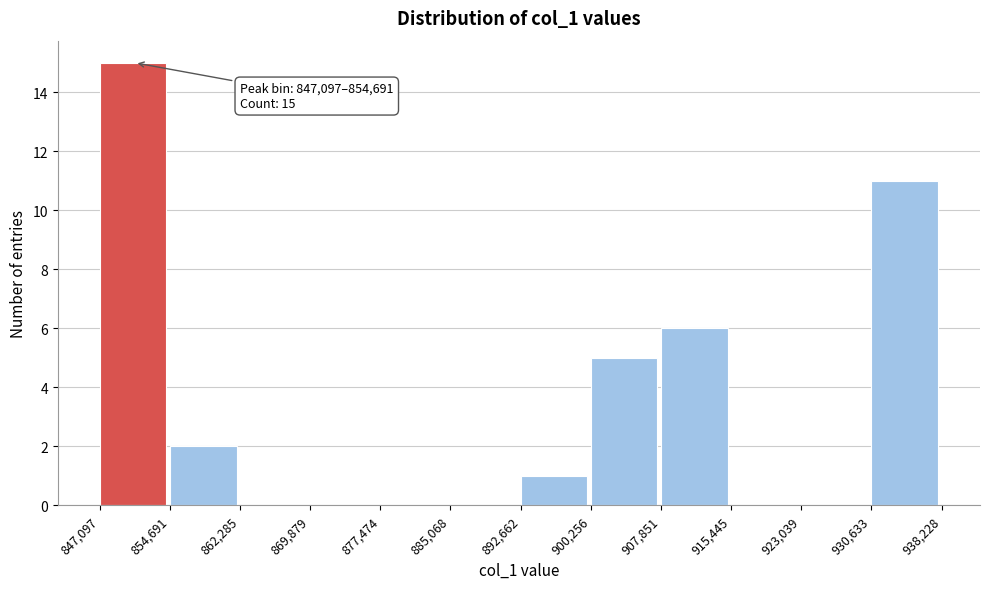

Over which range of the x-axis is the bar tallest?

847,097 to 854,691